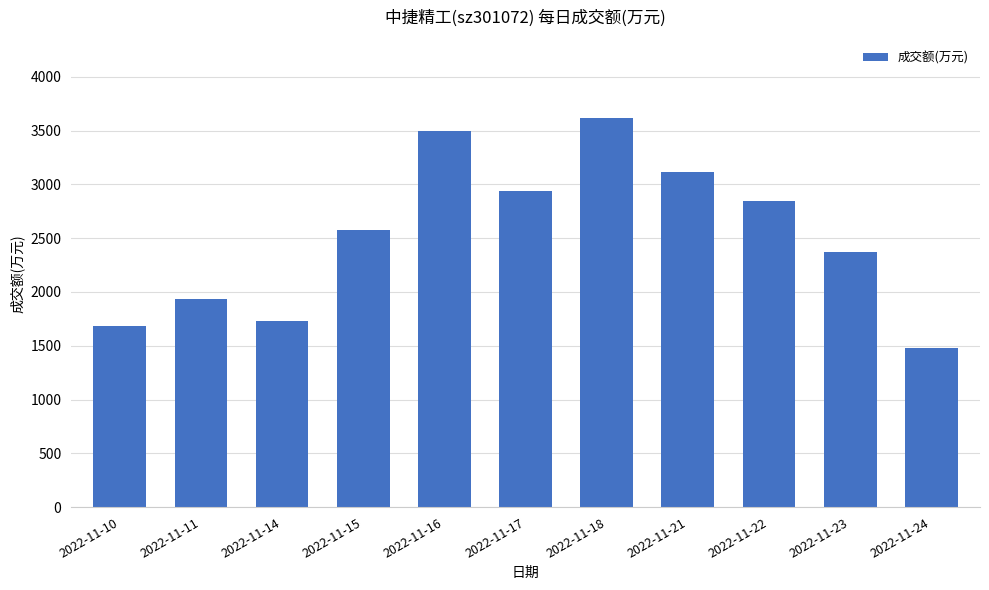

The chart shows a value of 2303 at 2022-11-24. True or false?

False